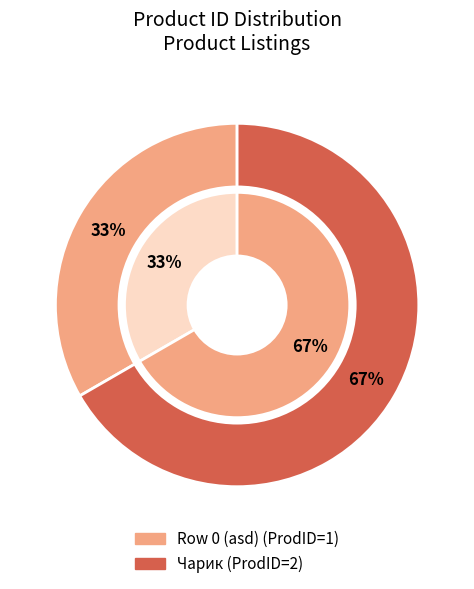

What percentage do 0 and 1 together represent?

100.0%